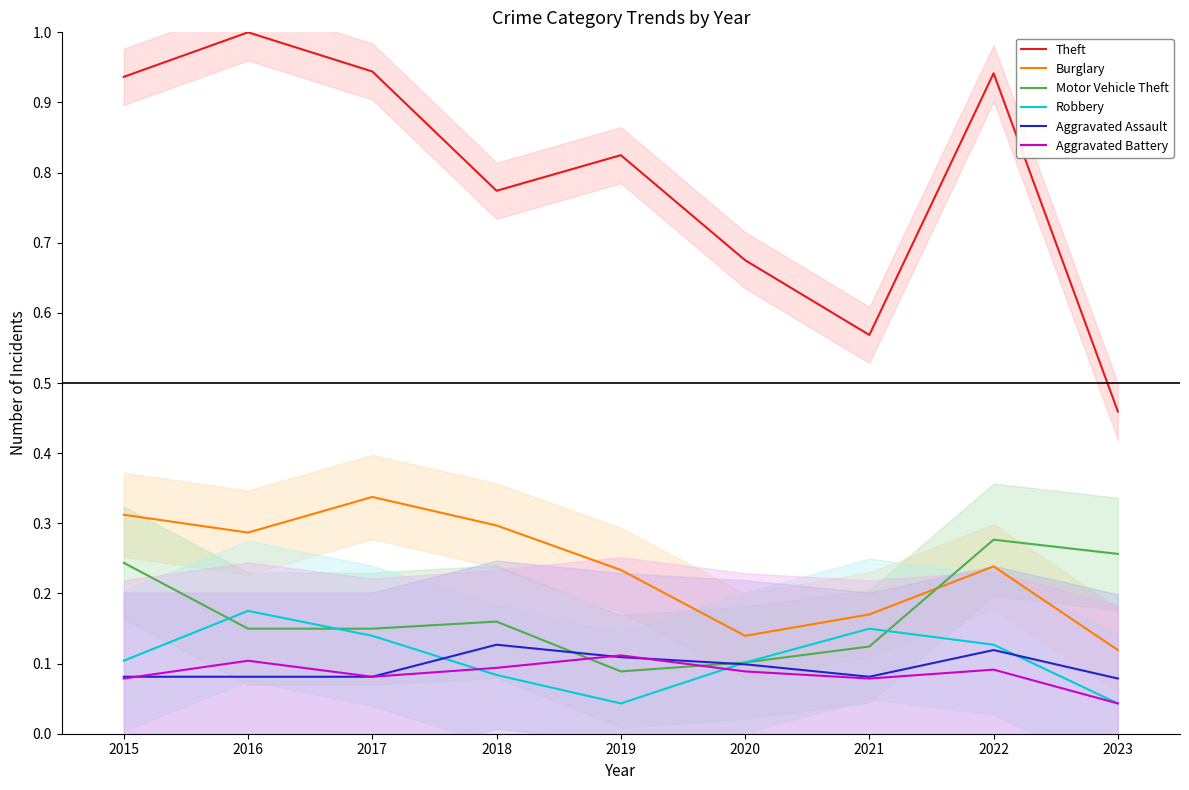

What is the sum of the Theft values at 2016 and 2020?

1.7